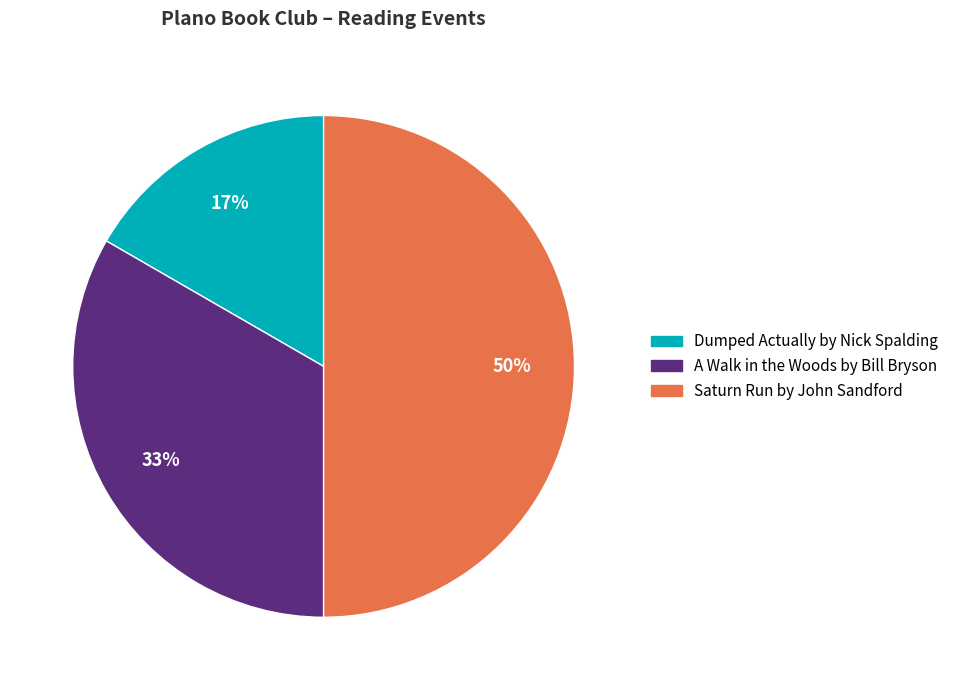

Is the sum of Saturn Run by John Sandford and Dumped Actually by Nick Spalding greater than half?

Yes